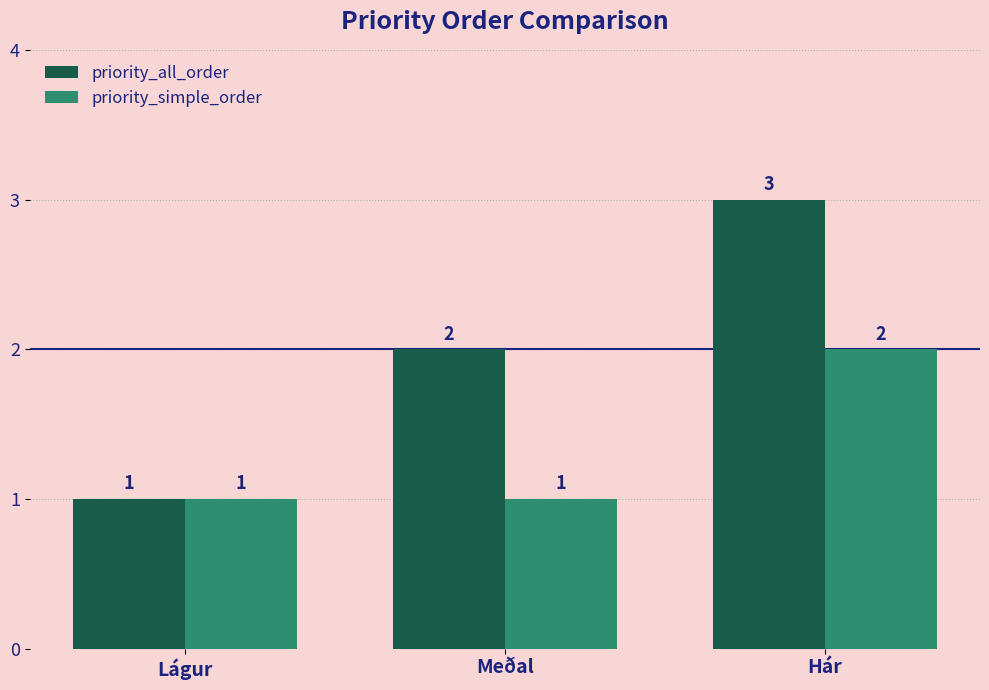

Where is priority_all_order nearest to the value 2?

Meðal